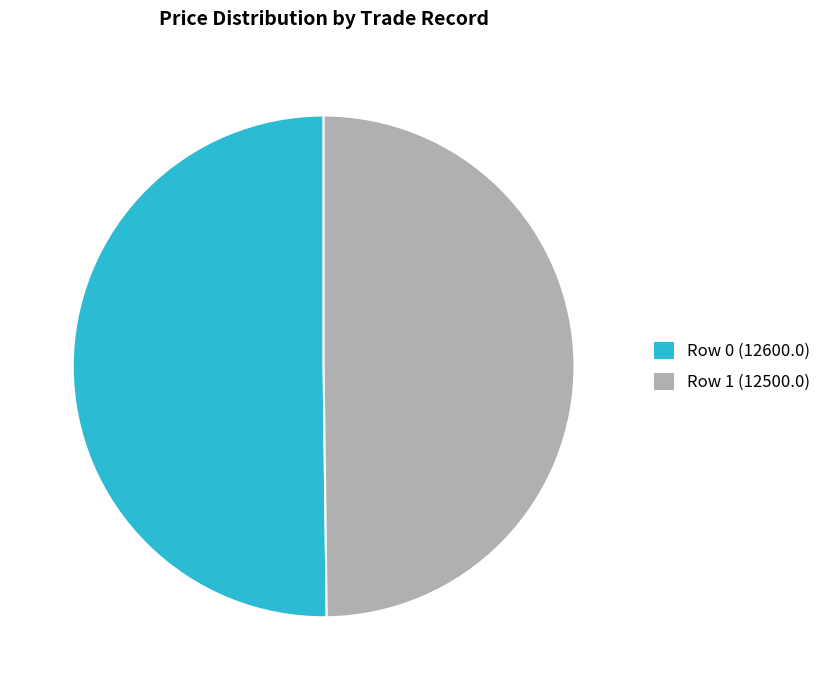

Is the sum of Row 1 (12500.0) and Row 0 (12600.0) greater than half?

Yes